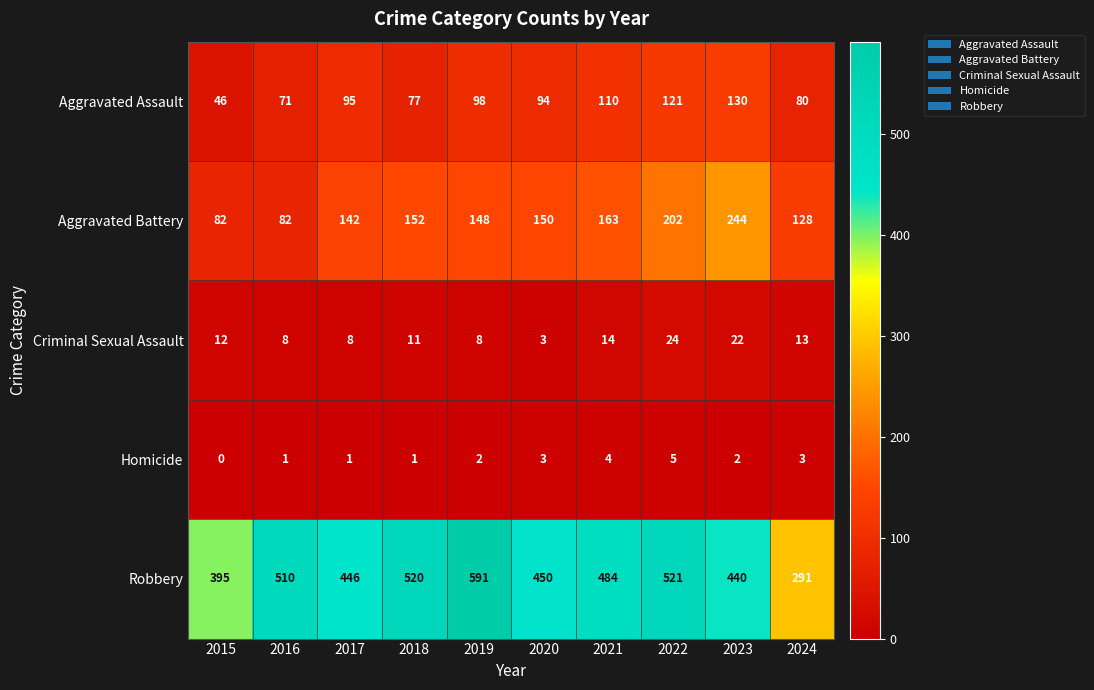

Which category has the highest value across all series?

2019